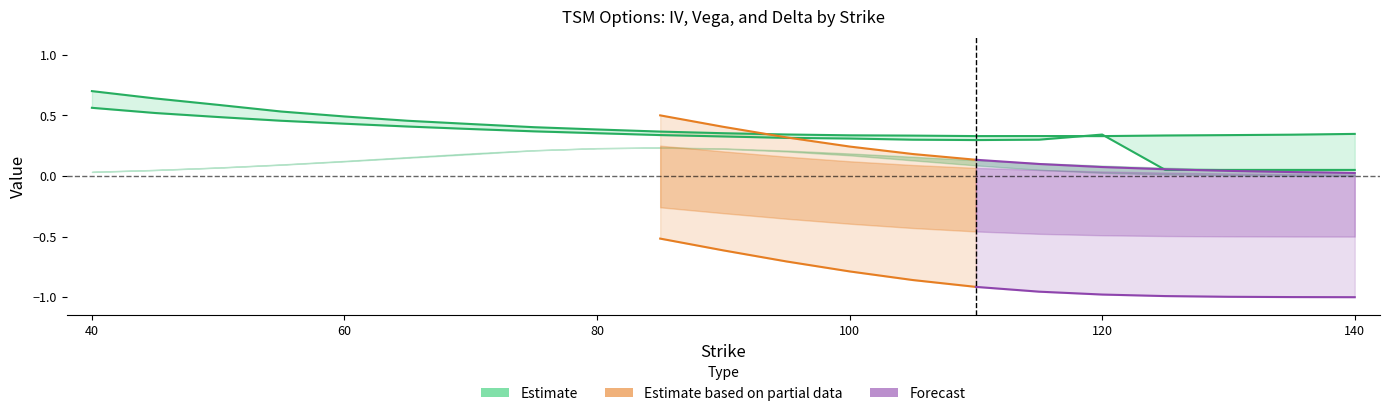

What is the total value across all series at 95?

0.7